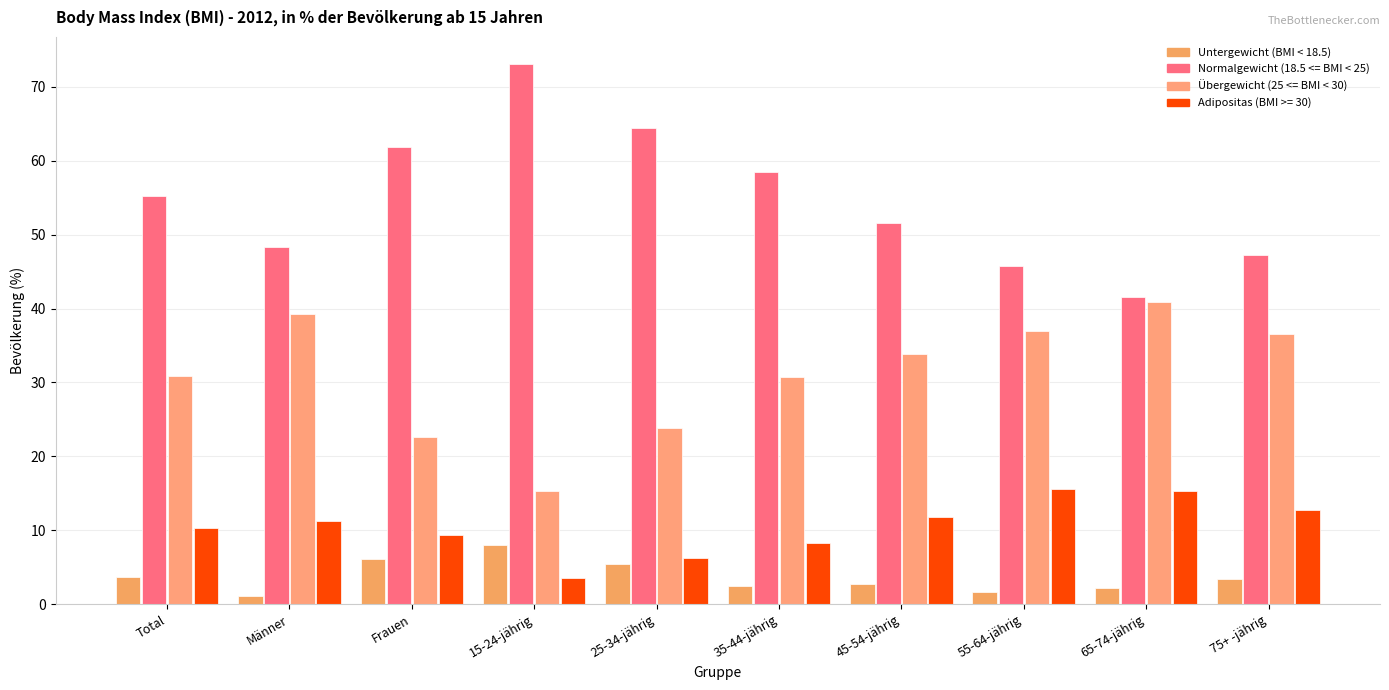

What is the total value across all series at Total?

100.0